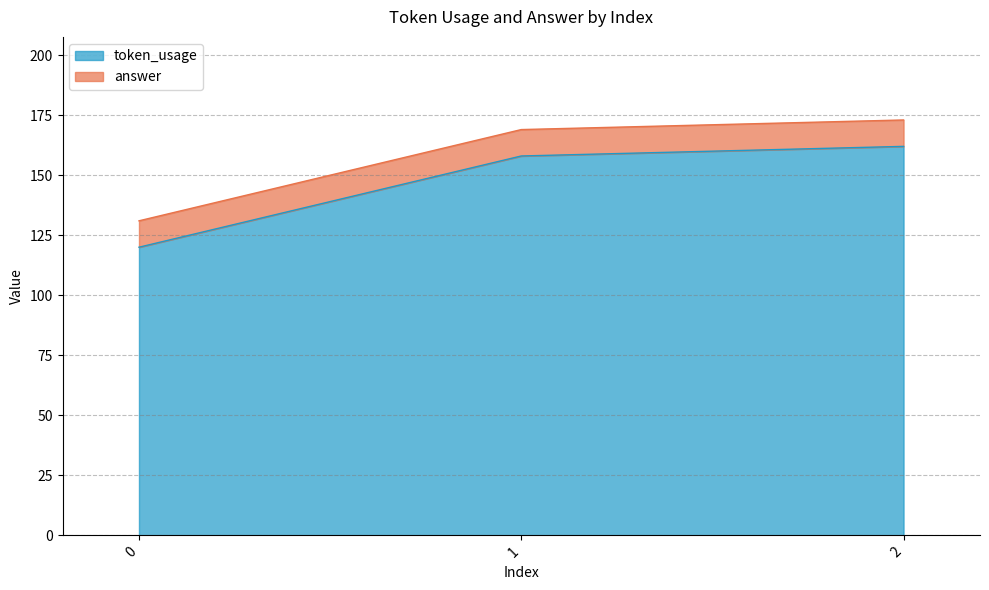

The value of token_usage at 2 is 264. True or false?

False